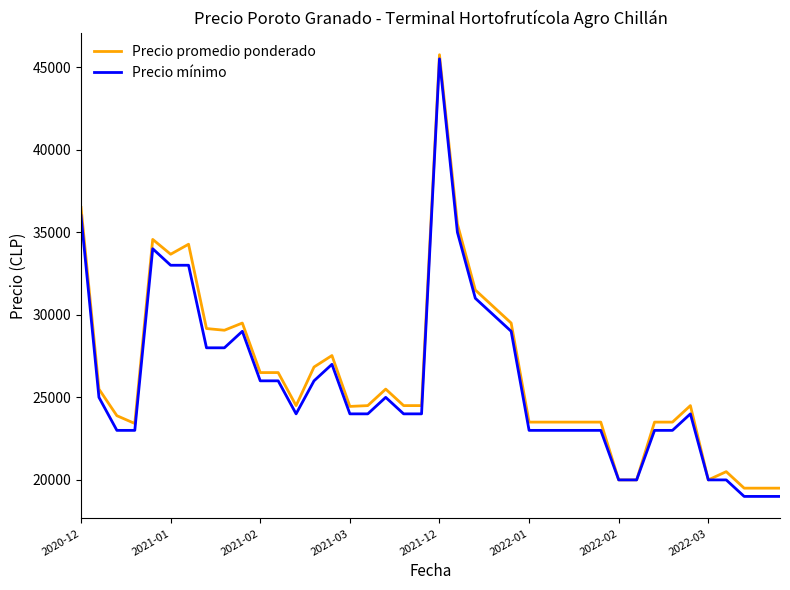

What are all the series names shown in the legend?

Precio promedio ponderado, Precio mínimo